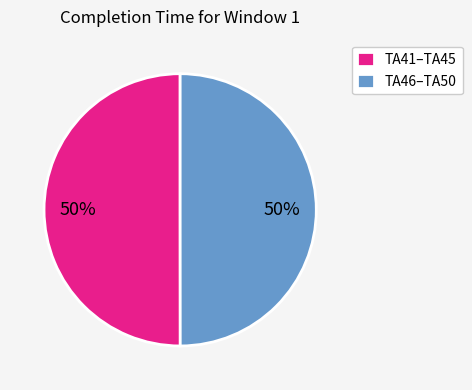

What is the ratio of the value at TA41–TA45 to the value at TA46–TA50?

1.0